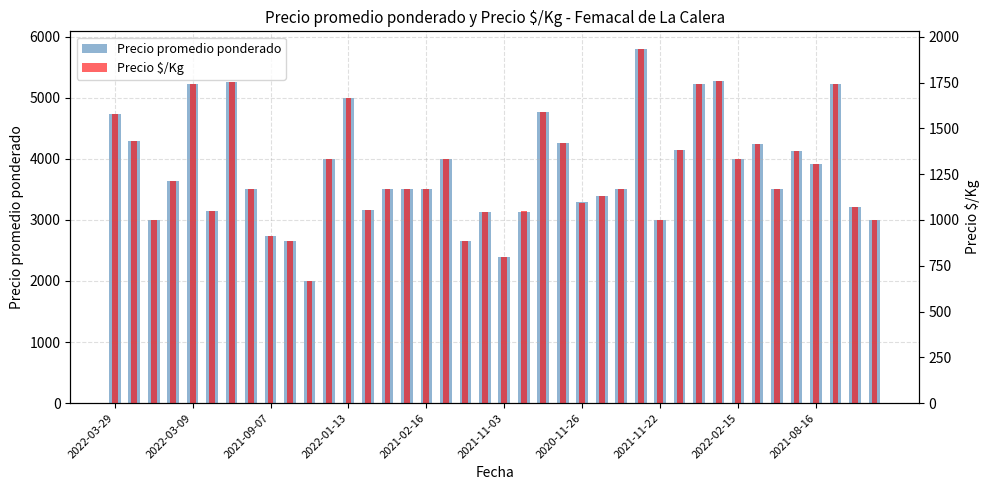

Is the value of Precio $/Kg at 2021-02-16 greater than the value of Precio promedio ponderado at 10?

No